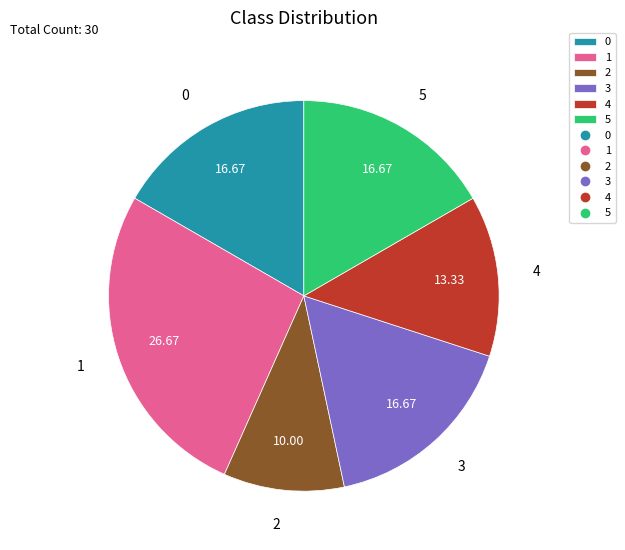

True or false: 3 accounts for 17% of the total.

True